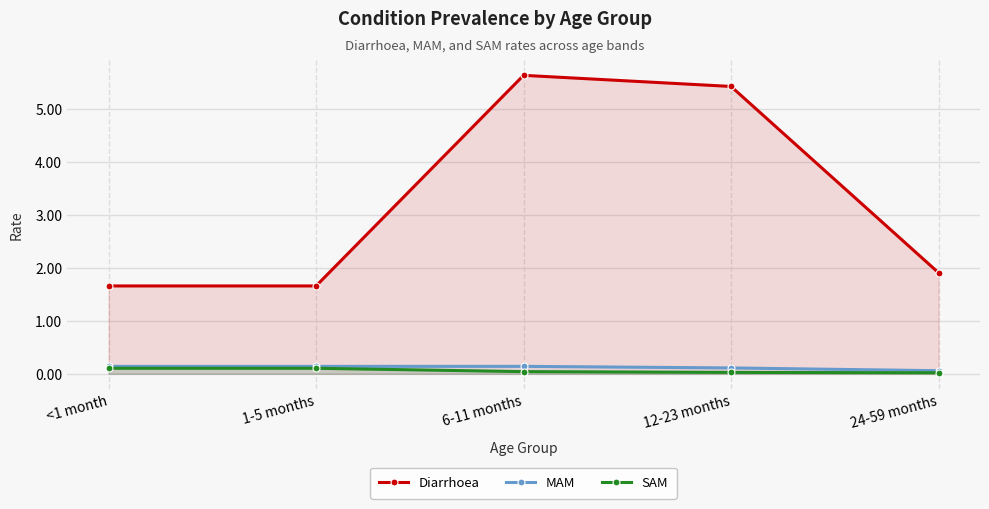

What is the sum of the MAM values at 6-11 months and 24-59 months?

0.2